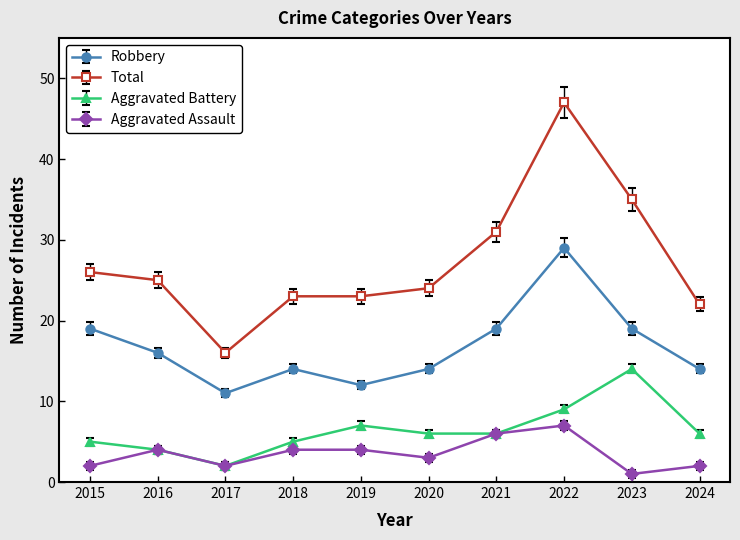

At which category does Aggravated Battery reach its first local peak?

2019